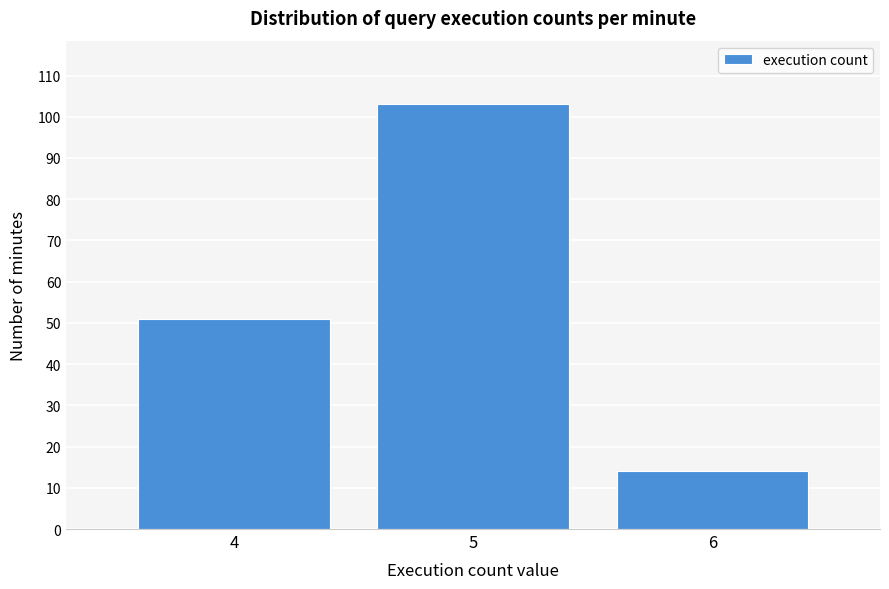

Reading left to right, what are all the values shown in this chart?

51	103	14